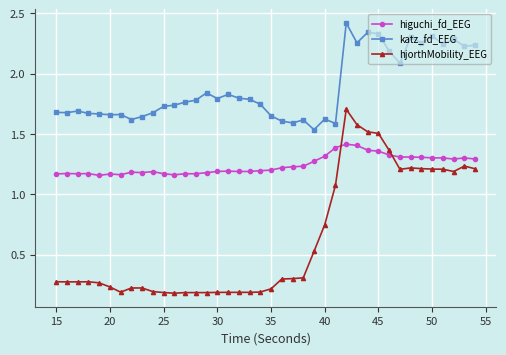

Which series has the largest range (max minus min)?

hjorthMobility_EEG